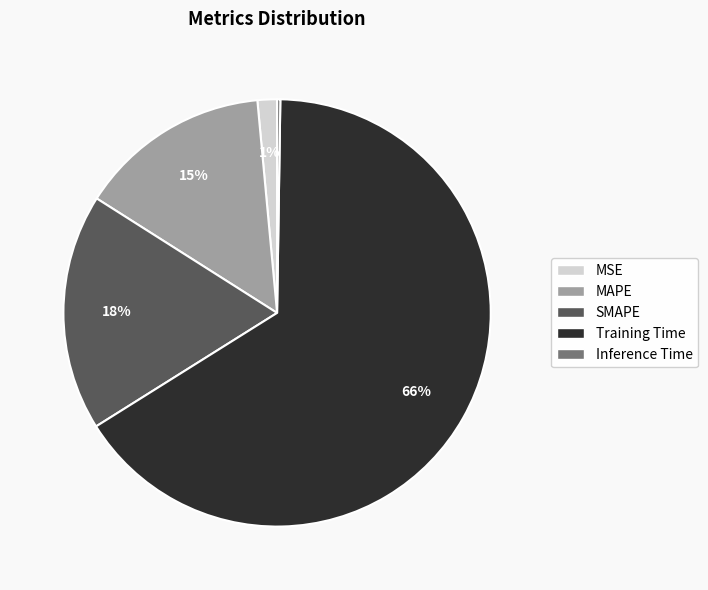

Is it true that MSE is 1% of the pie?

True